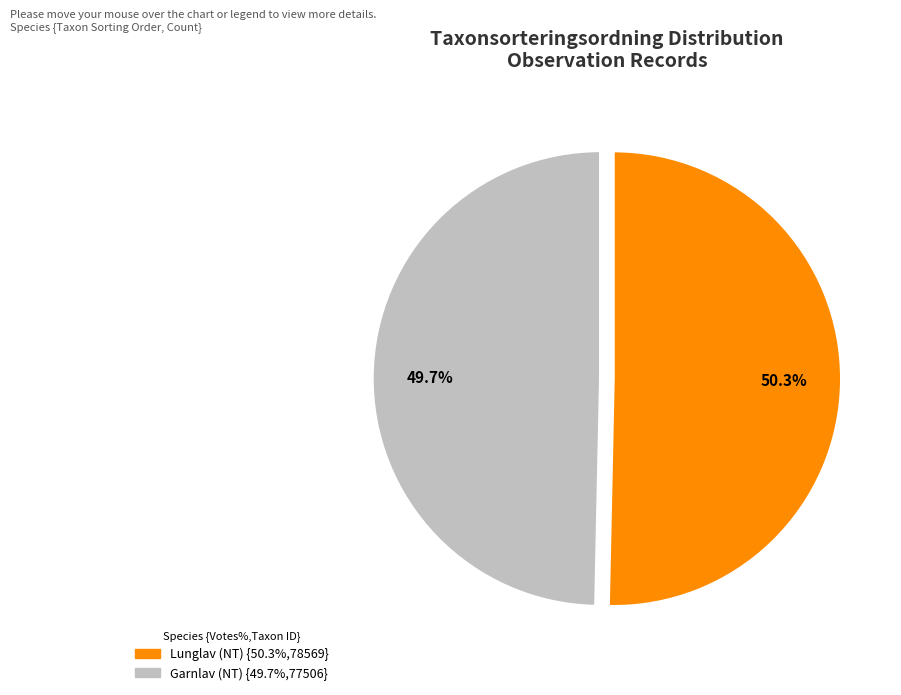

Does any single category account for the majority?

Yes